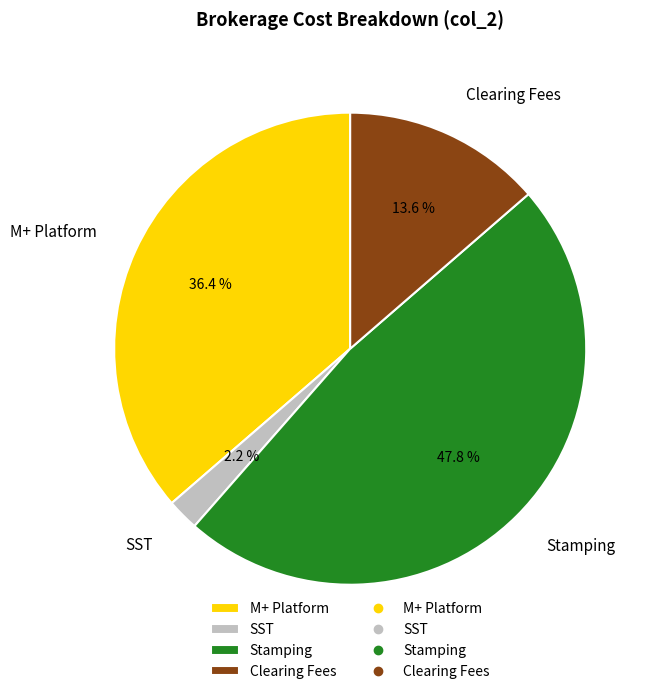

Count the number of slices in the pie.

4